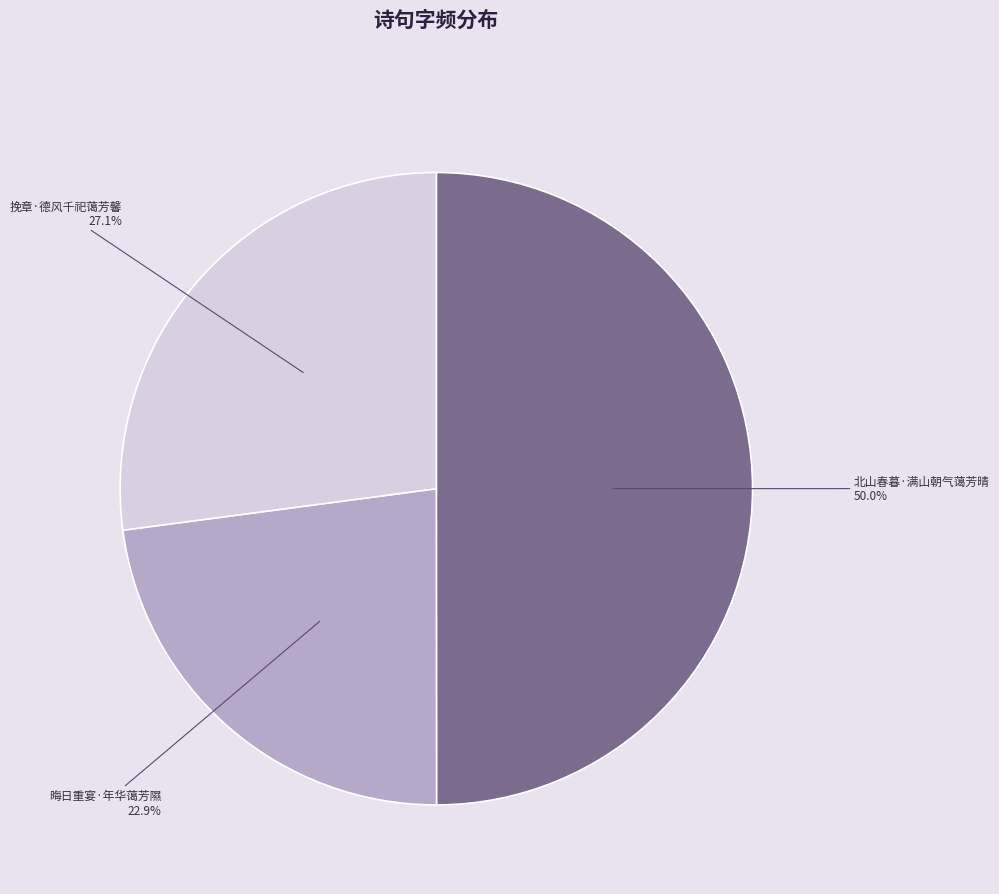

Count the number of slices in the pie.

3